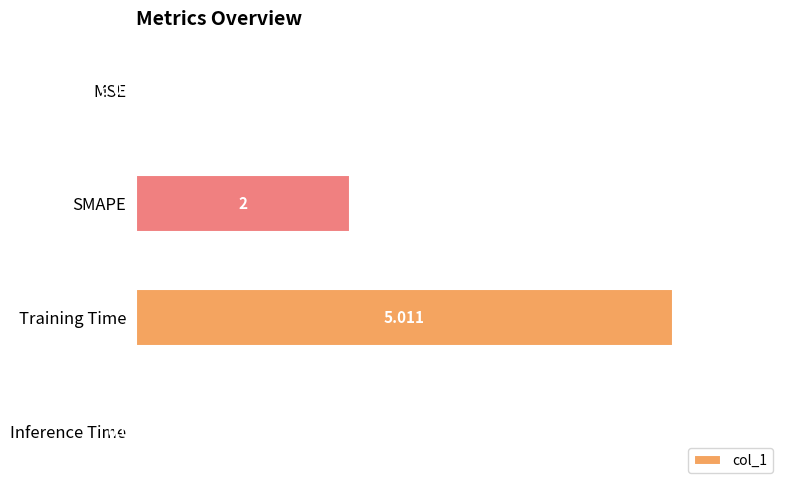

Which has a higher value, Inference Time or MSE?

Inference Time